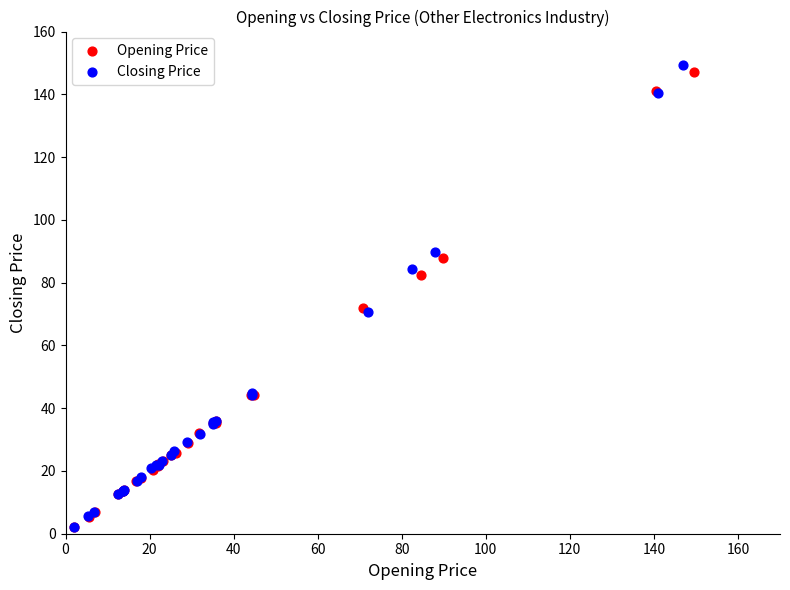

What are all the series names shown in the legend?

Opening Price, Closing Price